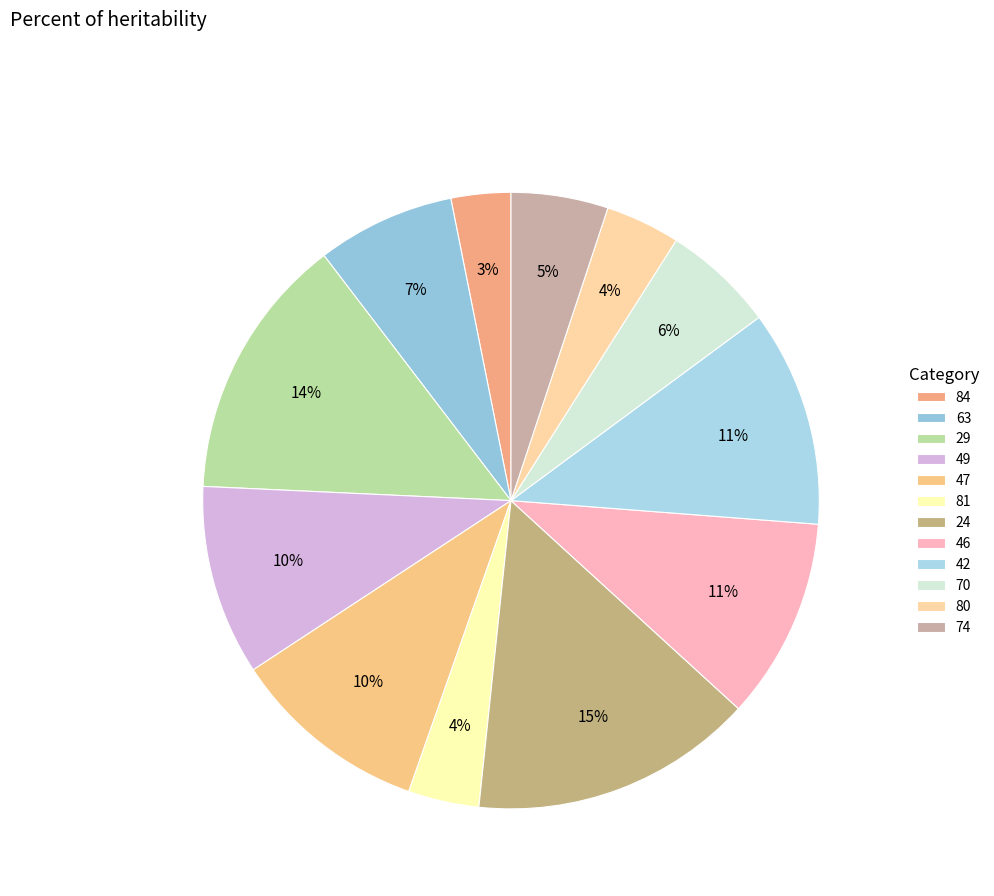

To the nearest percent, what is the difference between the largest and smallest slice percentages?

12%